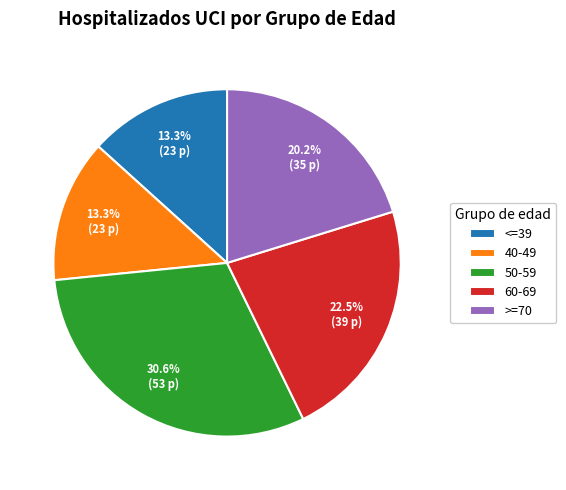

Which has a higher value, 60-69 or >=70?

60-69